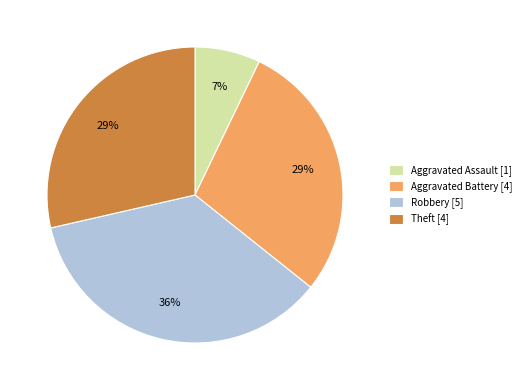

Do Aggravated Assault [1] and Aggravated Battery [4] together represent more than half of the pie?

No